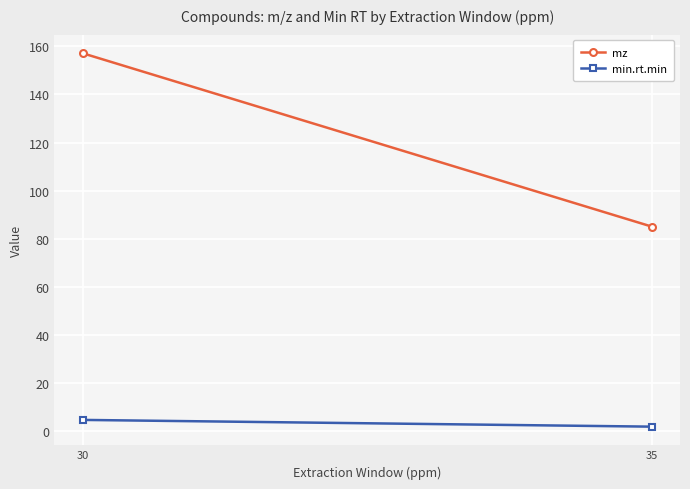

What are all the series names shown in the legend?

mz, min.rt.min